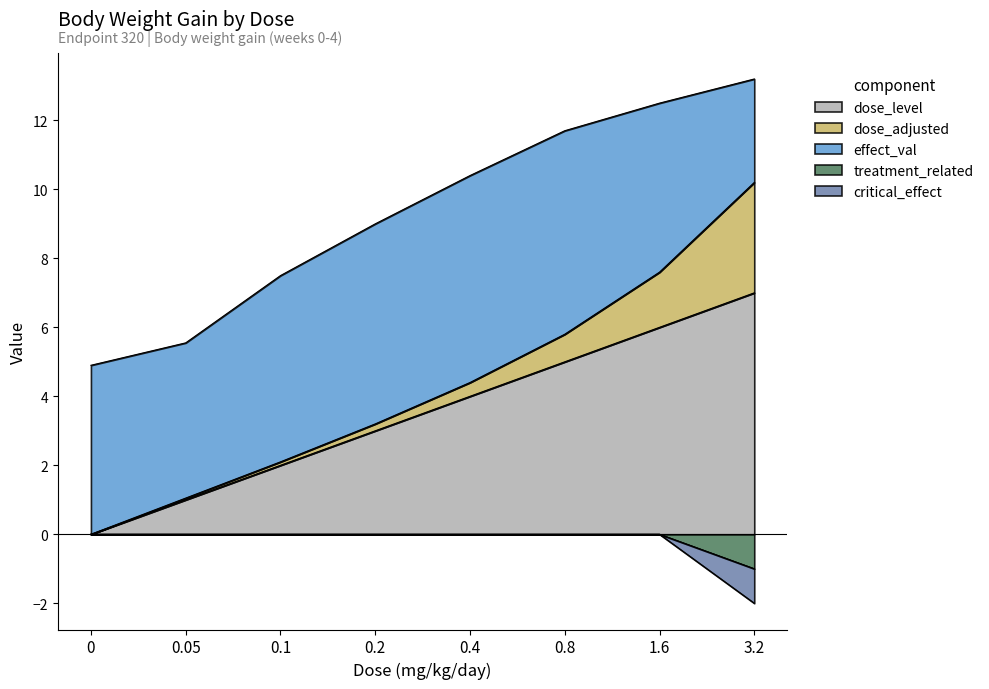

True or false: dose_level and critical_effect intersect in this chart.

False